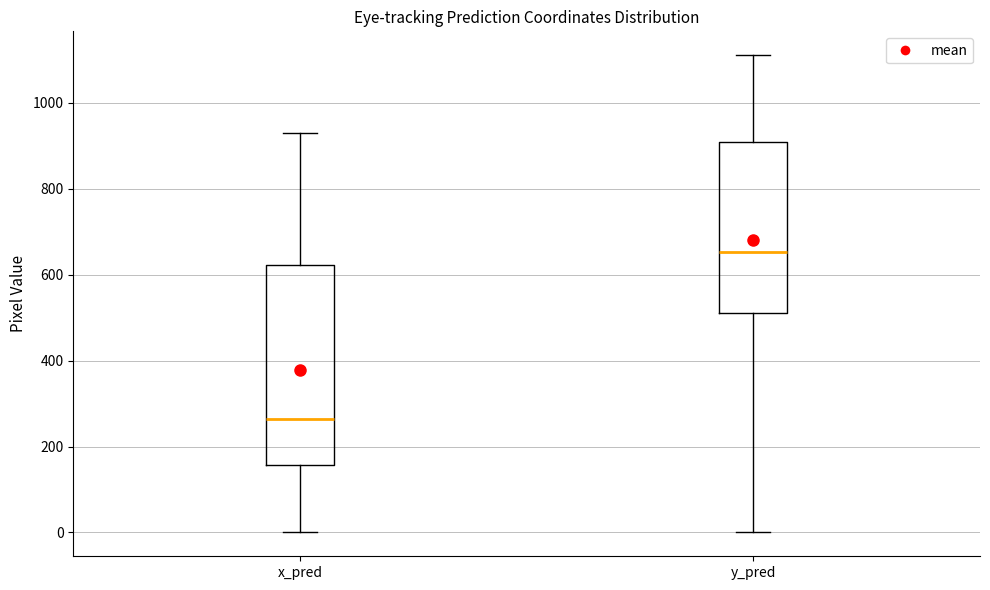

Reading left to right, read every box against the y-axis: the position of its median line, the range the box covers, and the ends of its whiskers. The values are not printed on the chart, so give them approximately, as read against the axis.

x_pred: median 260, box 160 to 620, whiskers 0 to 920
y_pred: median 660, box 520 to 900, whiskers 0 to 1120